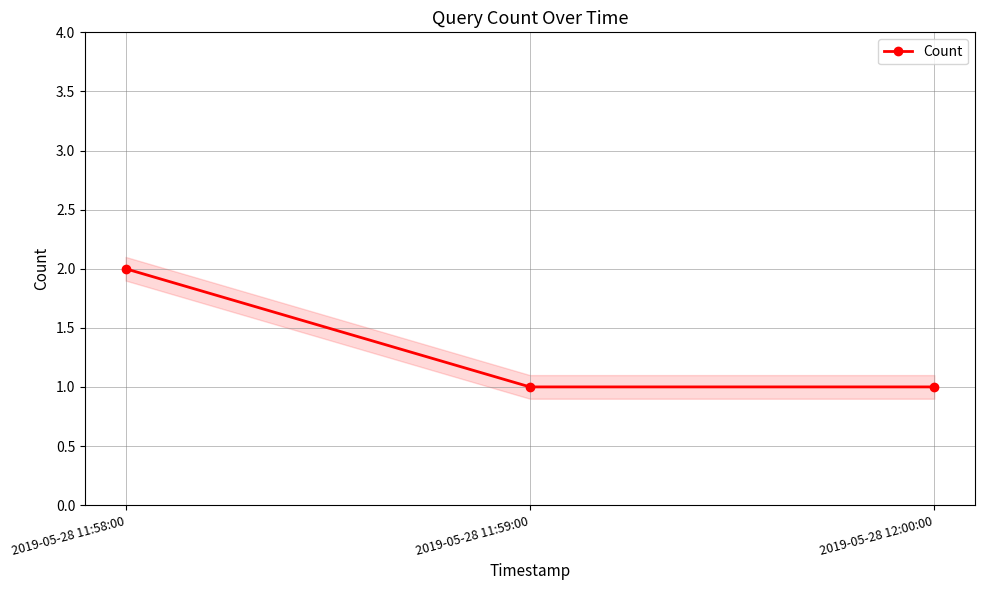

Rank the categories by value from highest to lowest.

2019-05-28 11:58:00, 2019-05-28 11:59:00, 2019-05-28 12:00:00